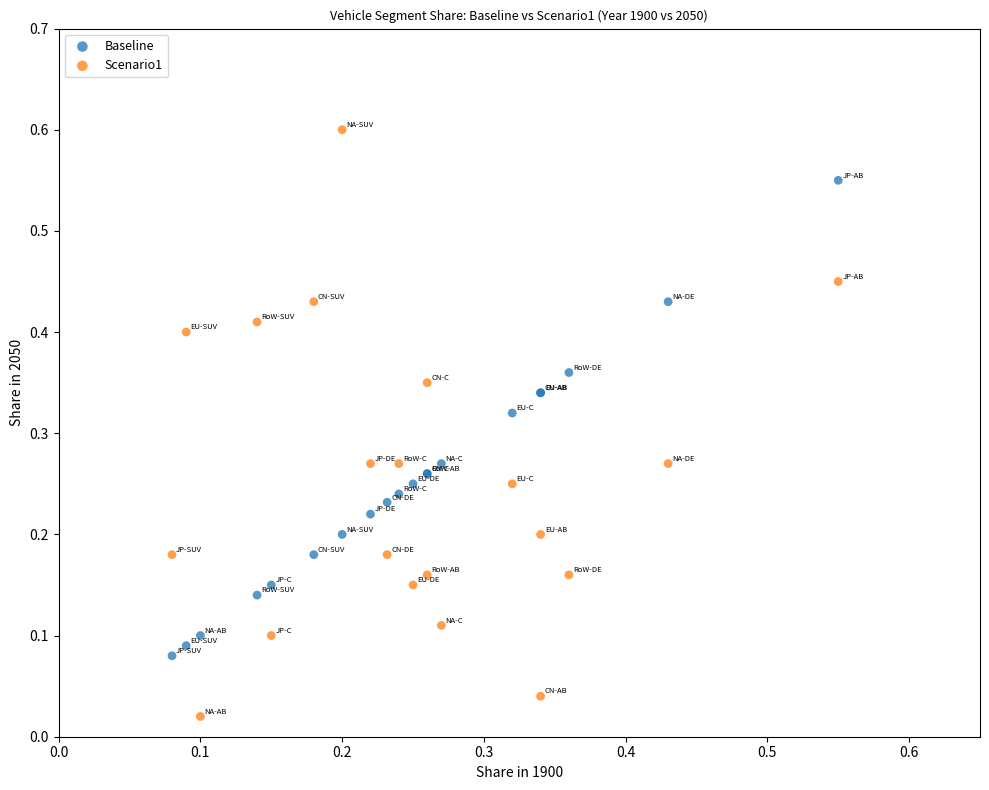

What are all the series names shown in the legend?

Baseline, Scenario1